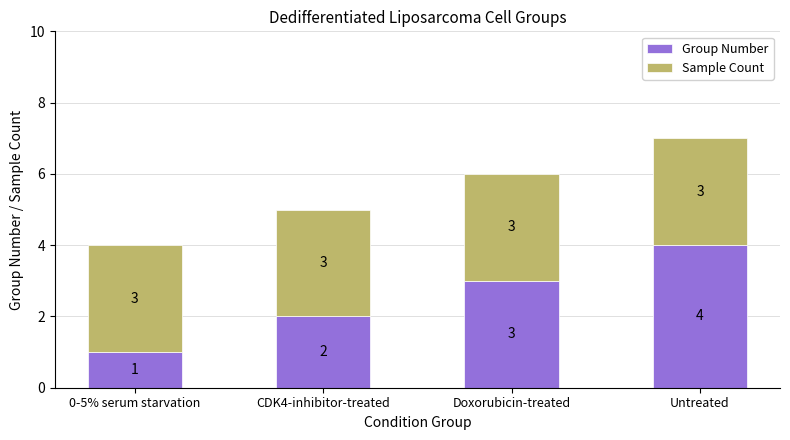

What is the total value across all series at Untreated?

7